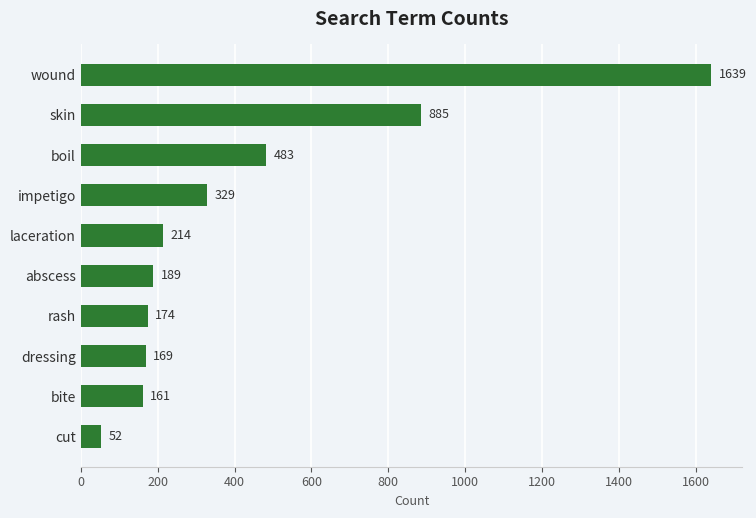

What is the sum of all values?

4295